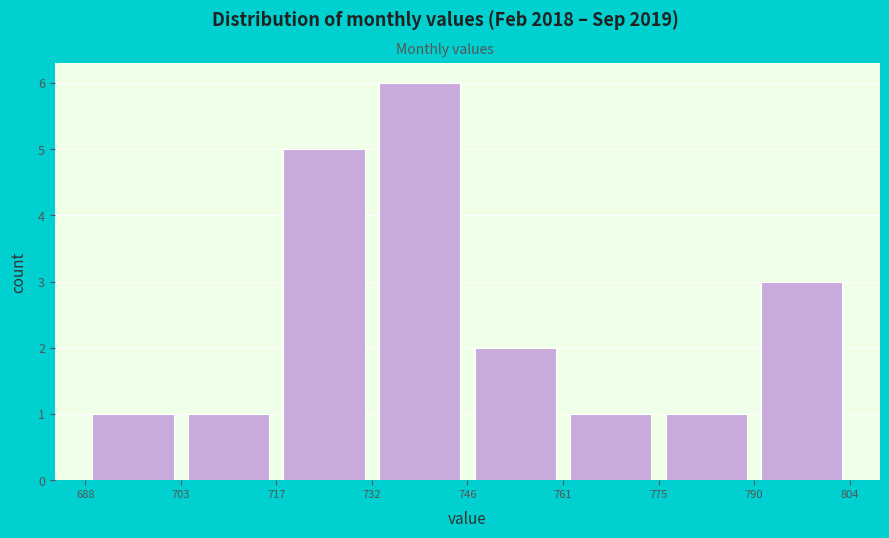

Reading left to right, transcribe this chart: for each bar, give the range it covers on the x-axis and its height. The values are not printed on the chart, so give them approximately, as read against the axis.

688 to 703: 1
703 to 717: 1
717 to 732: 5
732 to 746: 6
746 to 761: 2
761 to 775: 1
775 to 790: 1
790 to 804: 3